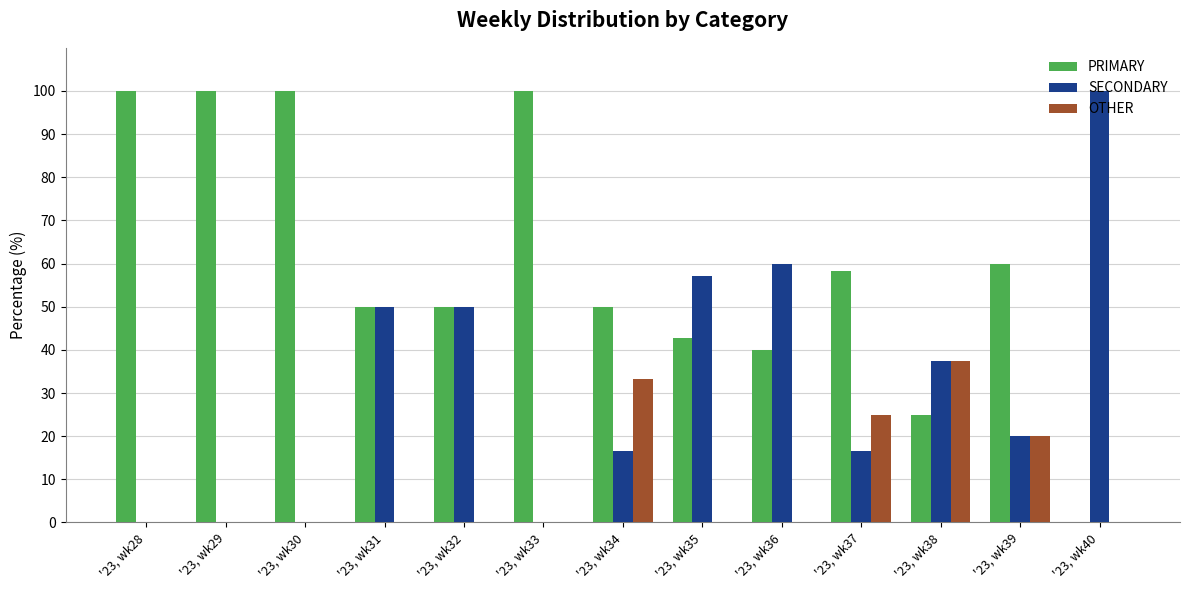

Are the bars horizontal?

No